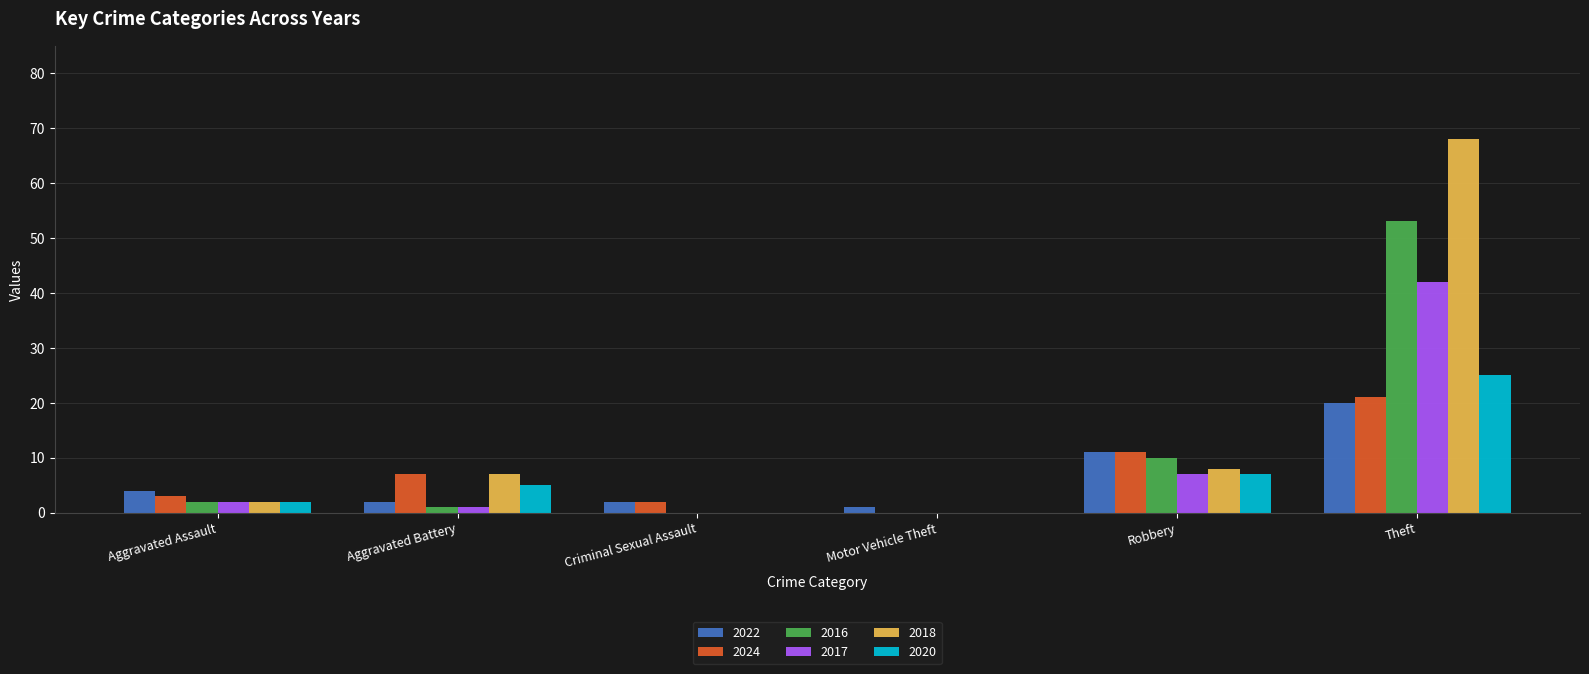

Which series has the largest total across all categories?

2018